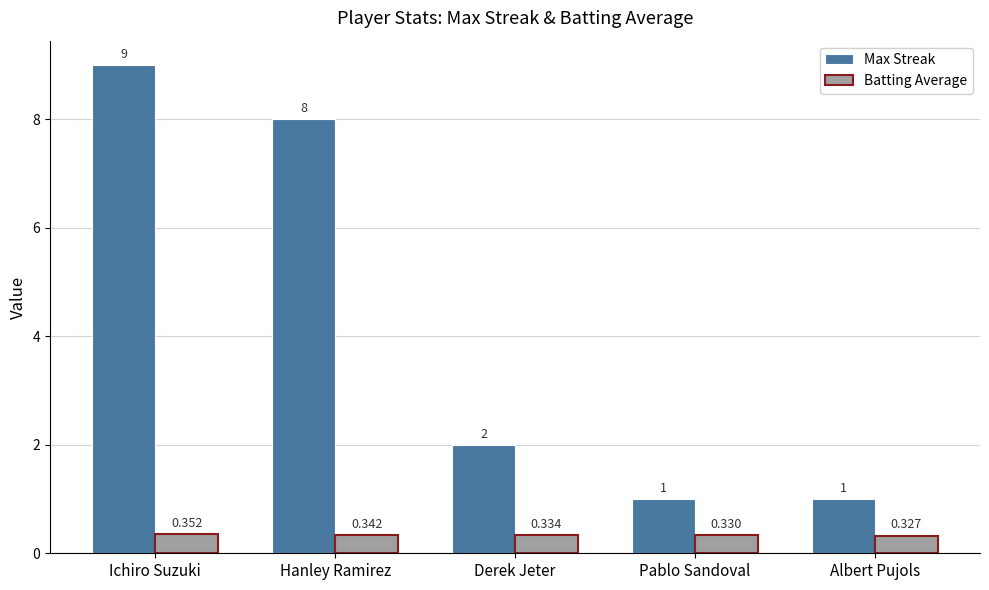

Where does the Max Streak series first go above 2?

Ichiro Suzuki